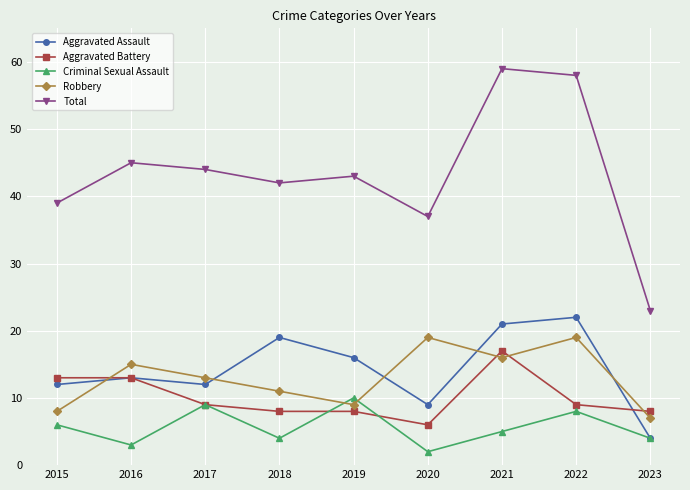

How many series are shown in this chart?

5